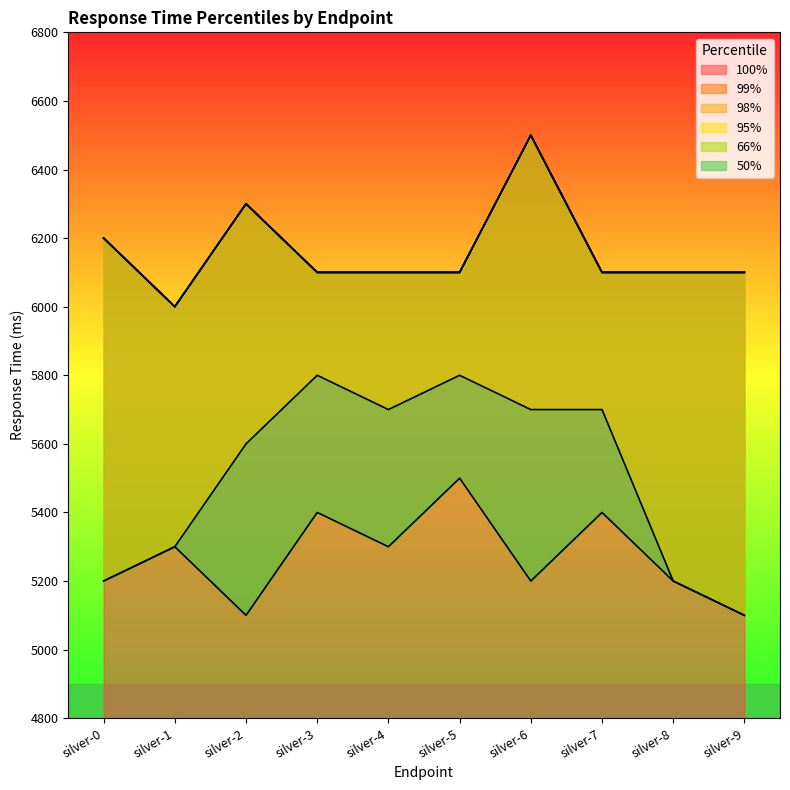

Which series changed the most between silver-1 and silver-9?

50%